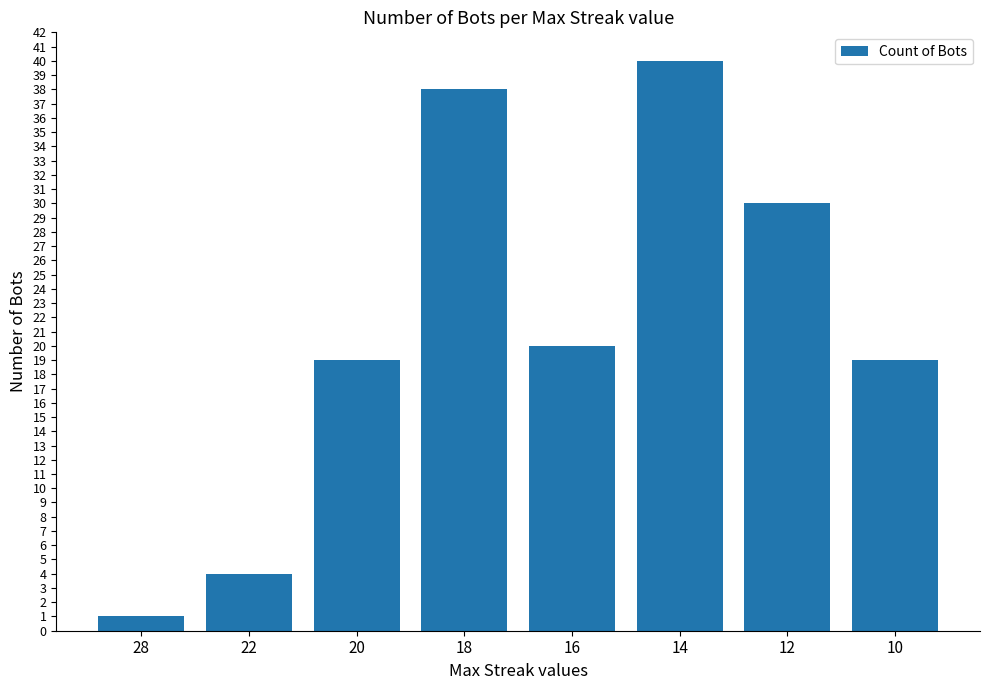

Reading right to left, extract all data points from this chart.

19	30	40	20	38	19	4	1